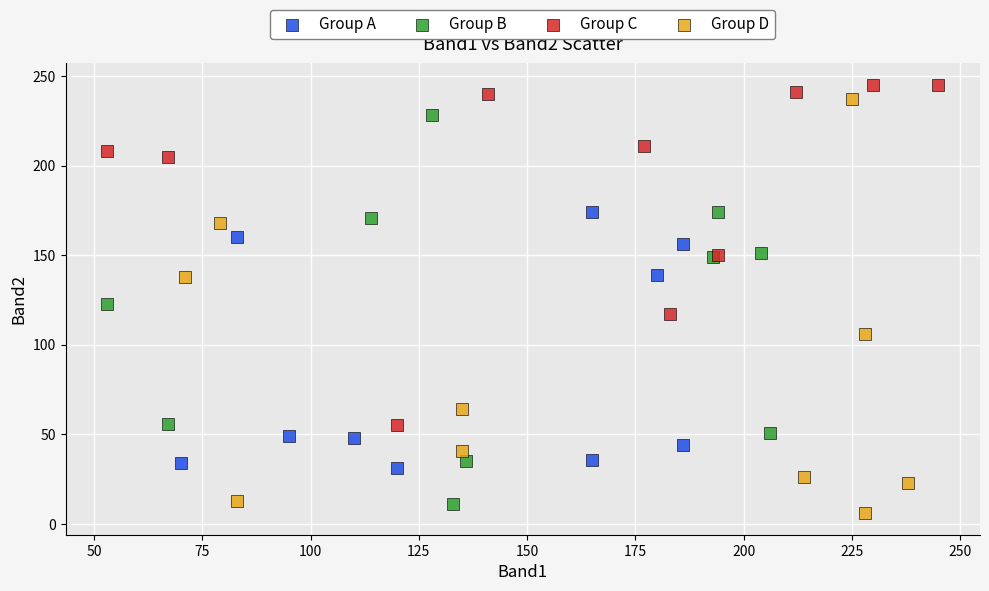

Which series reaches the minimum Y coordinate?

Group D